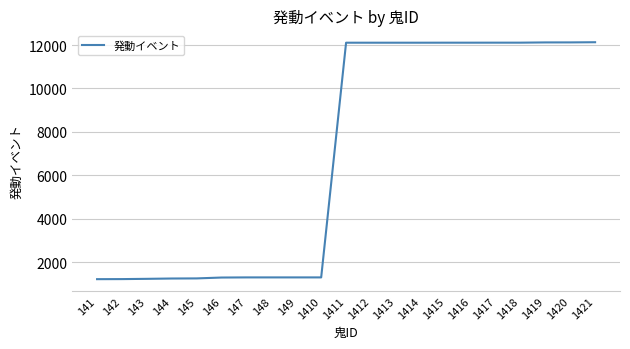

What is the change in value from 146 to 1413?

+10814